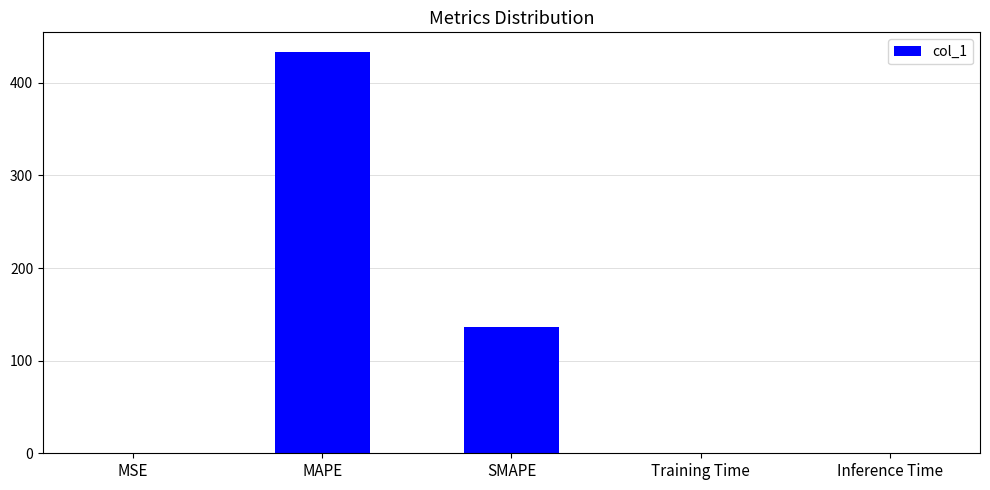

Which category has the highest value across all series?

MAPE